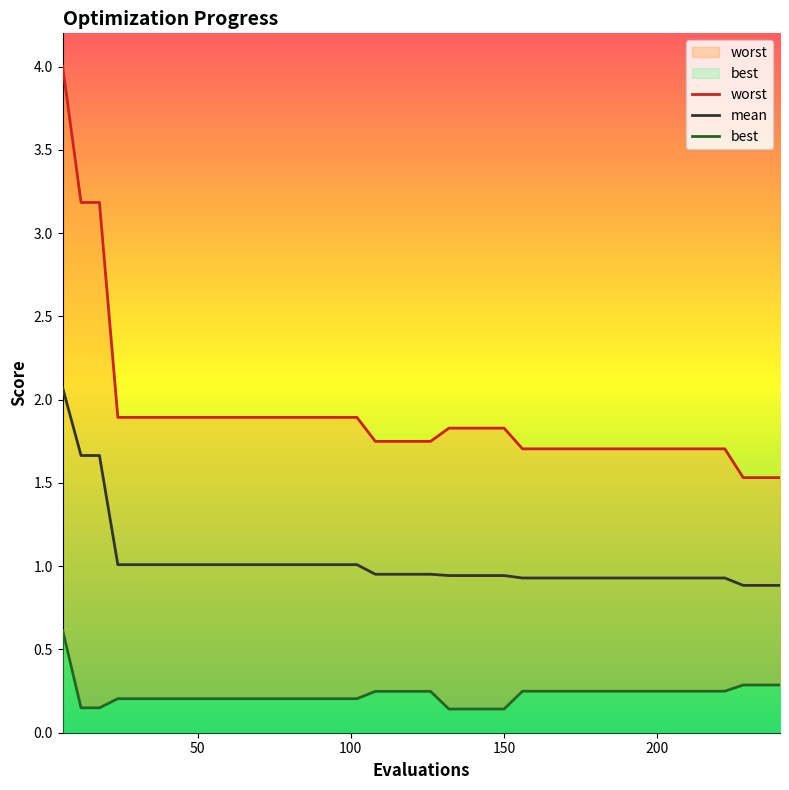

List the series in order of their peak value, lowest first.

best, mean, worst